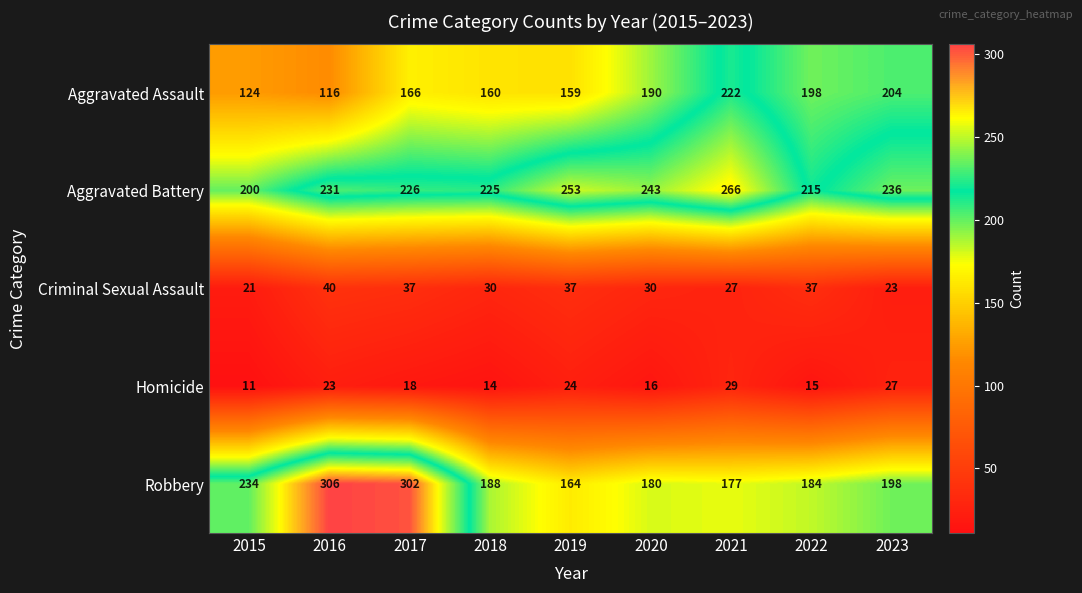

Which category has the lowest value across all series?

2015